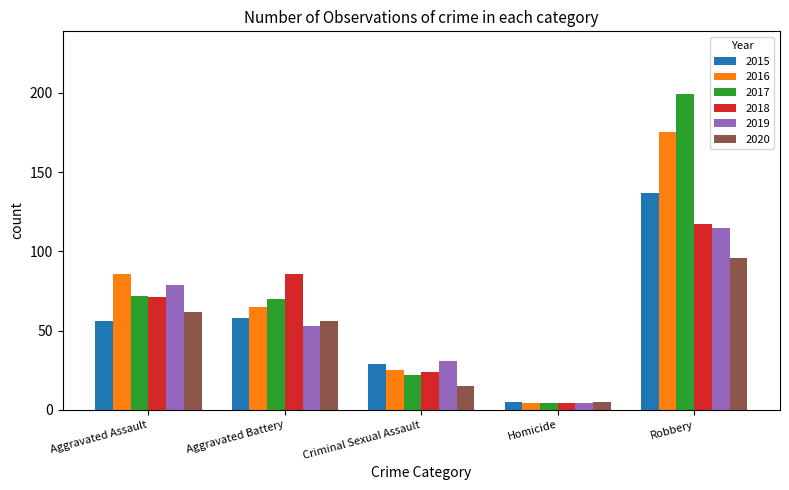

What is the sum of all 2015 values?

285